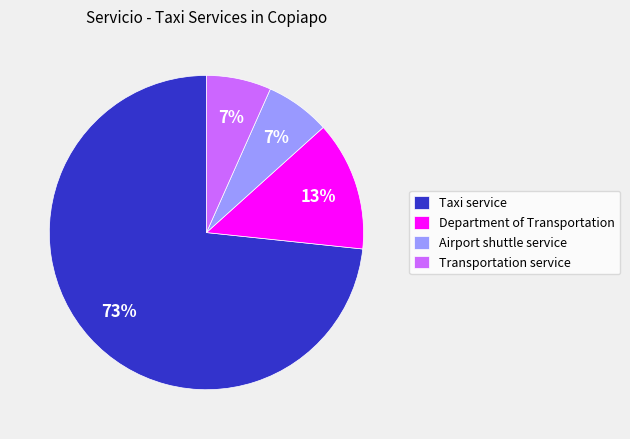

Combined, do Department of Transportation and Airport shuttle service account for over 50%?

No